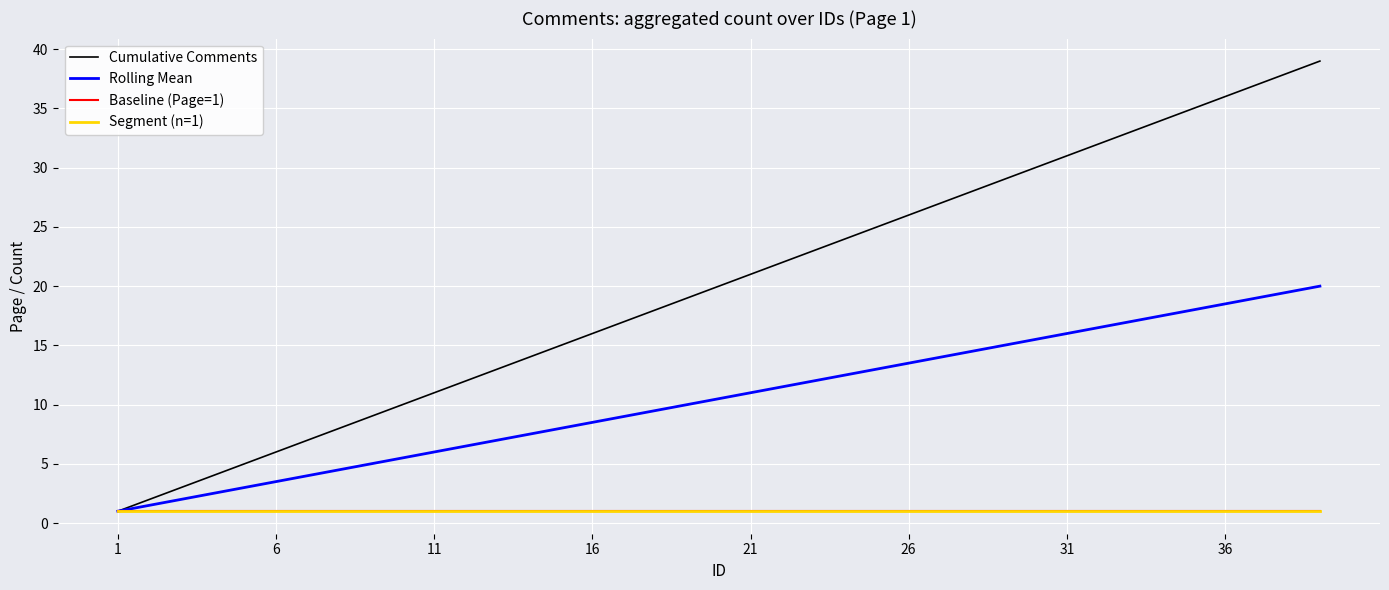

Which series has the largest total across all categories?

Cumulative Comments